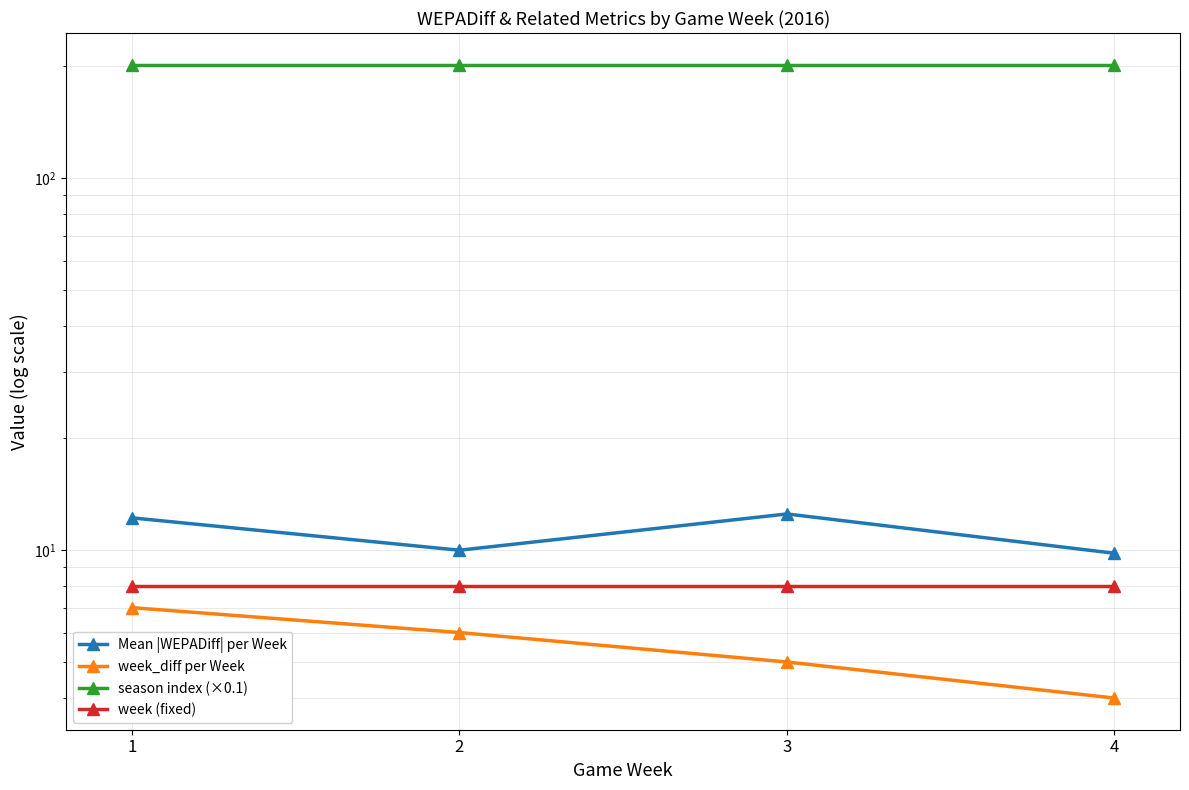

What value does the week (fixed) series have at 3?

8.0